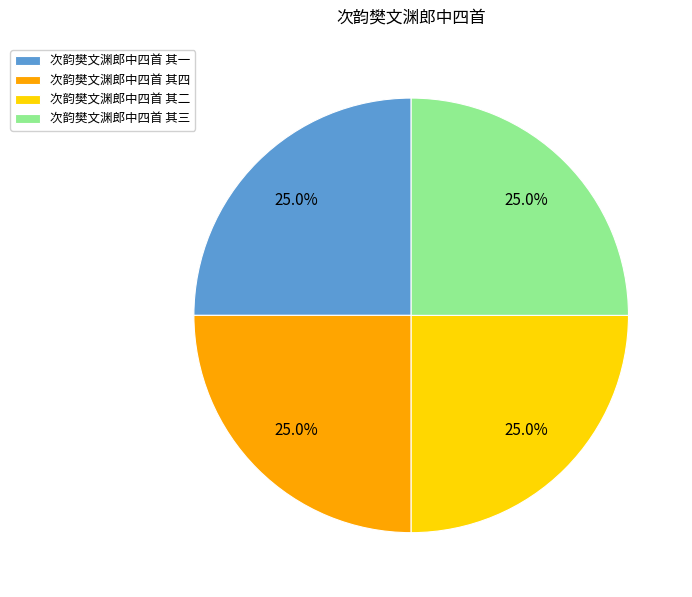

What percentage is the 次韵樊文渊郎中四首 其三 slice, to the nearest percent?

25%